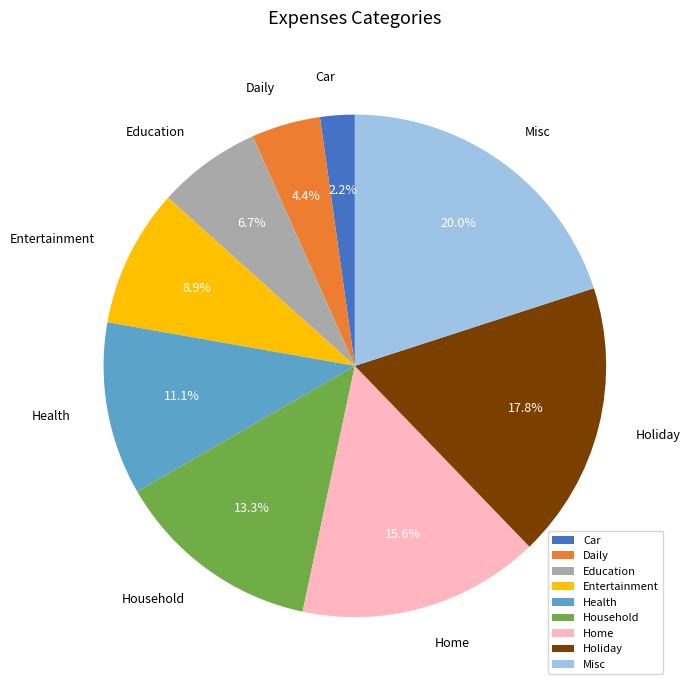

How many segments does this pie chart have?

9